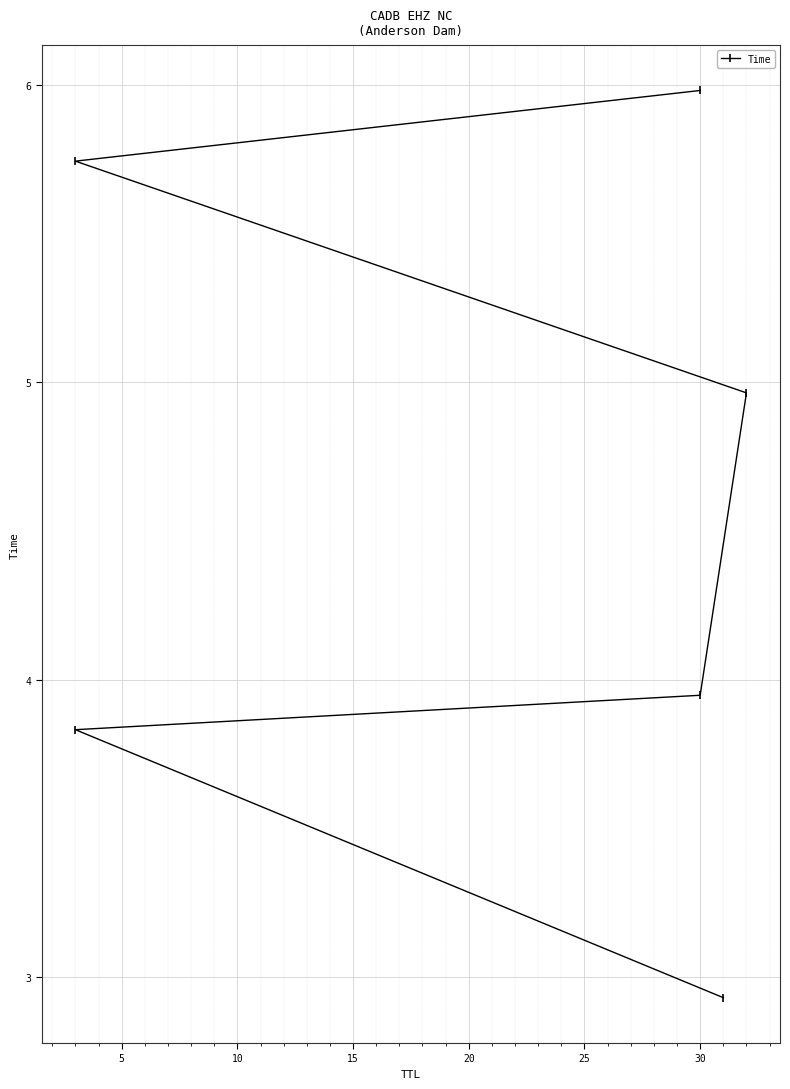

What is the ratio of the value at 5 to the value at 10?

1.0